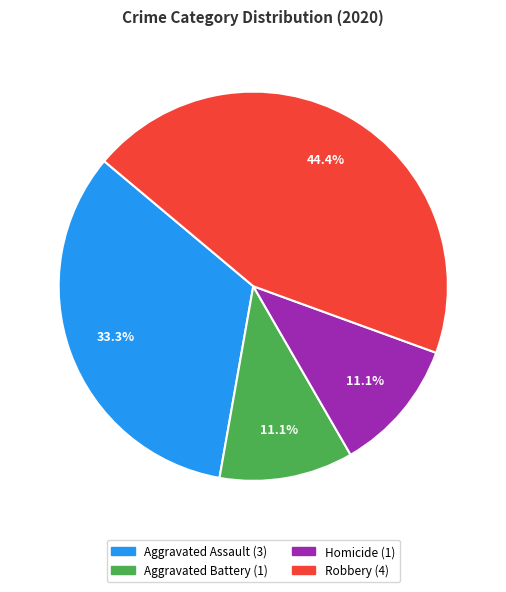

Is there a majority slice in this chart?

No